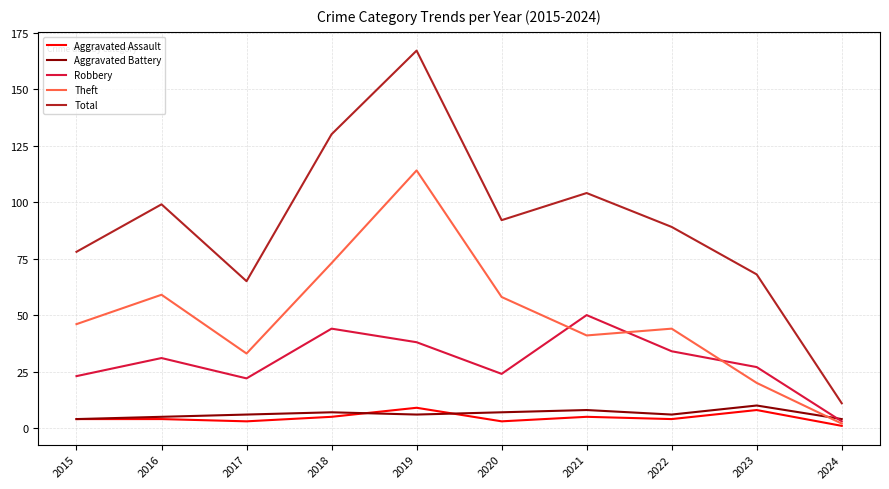

Which series has the widest spread of values?

Total